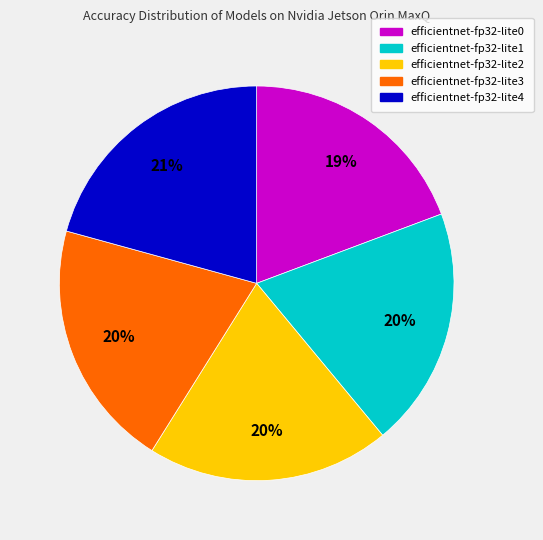

Does any single category account for the majority?

No